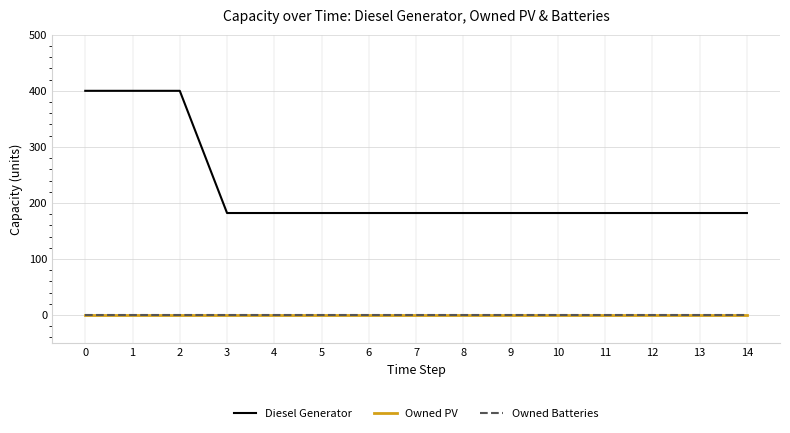

Which series has the largest range (max minus min)?

Diesel Generator